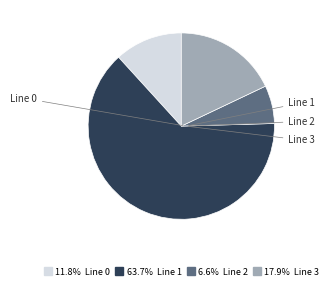

Does any single category account for the majority?

Yes